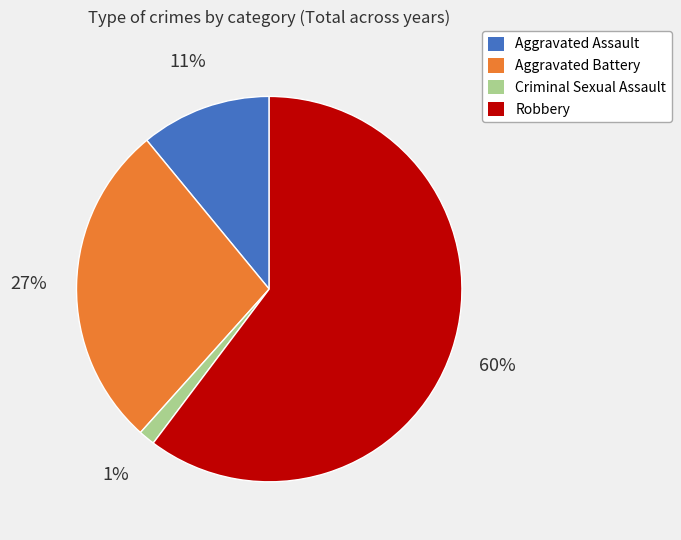

To the nearest percent, what is the average slice percentage?

25%